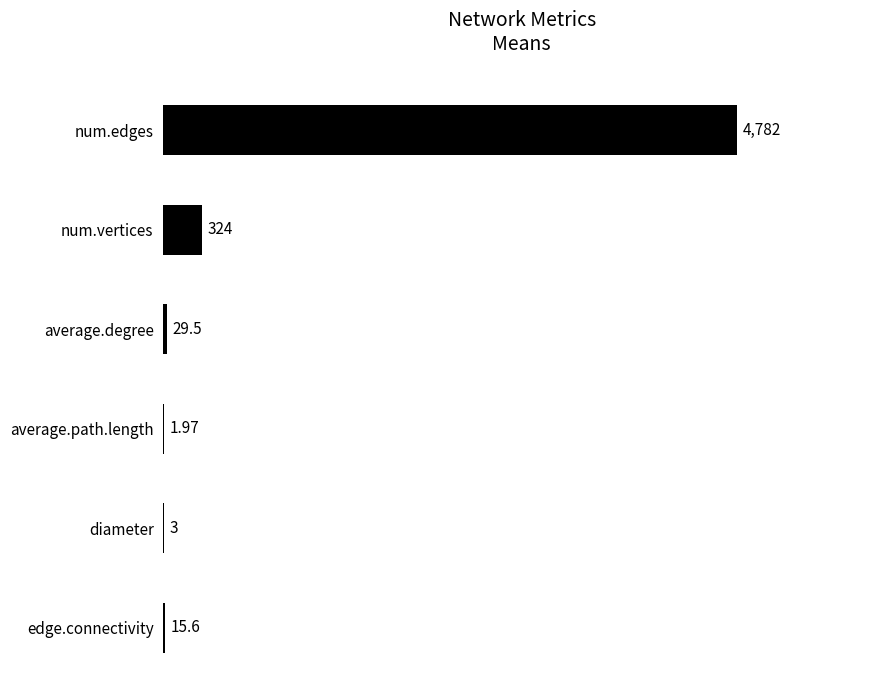

Are the bars horizontal?

Yes